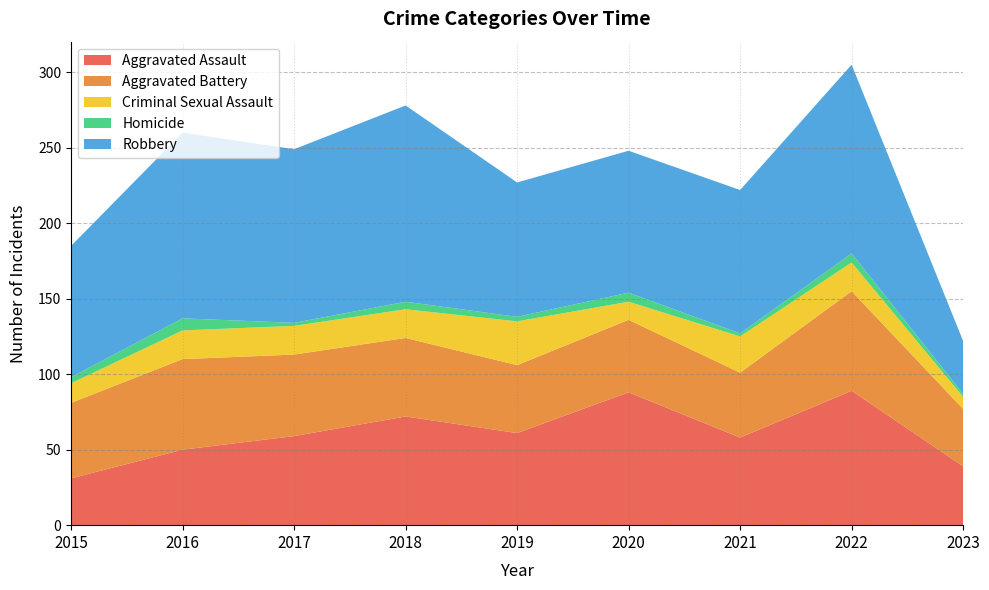

Reading left to right, extract all data points from this chart.

Aggravated Assault: 2015=31	2016=50	2017=59	2018=72	2019=61	2020=88	2021=58	2022=89	2023=39
Aggravated Battery: 2015=50	2016=60	2017=54	2018=52	2019=45	2020=48	2021=43	2022=66	2023=38
Criminal Sexual Assault: 2015=13	2016=19	2017=19	2018=19	2019=29	2020=12	2021=24	2022=19	2023=8
Homicide: 2015=4	2016=8	2017=2	2018=5	2019=3	2020=6	2021=2	2022=6	2023=2
Robbery: 2015=87	2016=123	2017=115	2018=130	2019=89	2020=94	2021=95	2022=125	2023=35